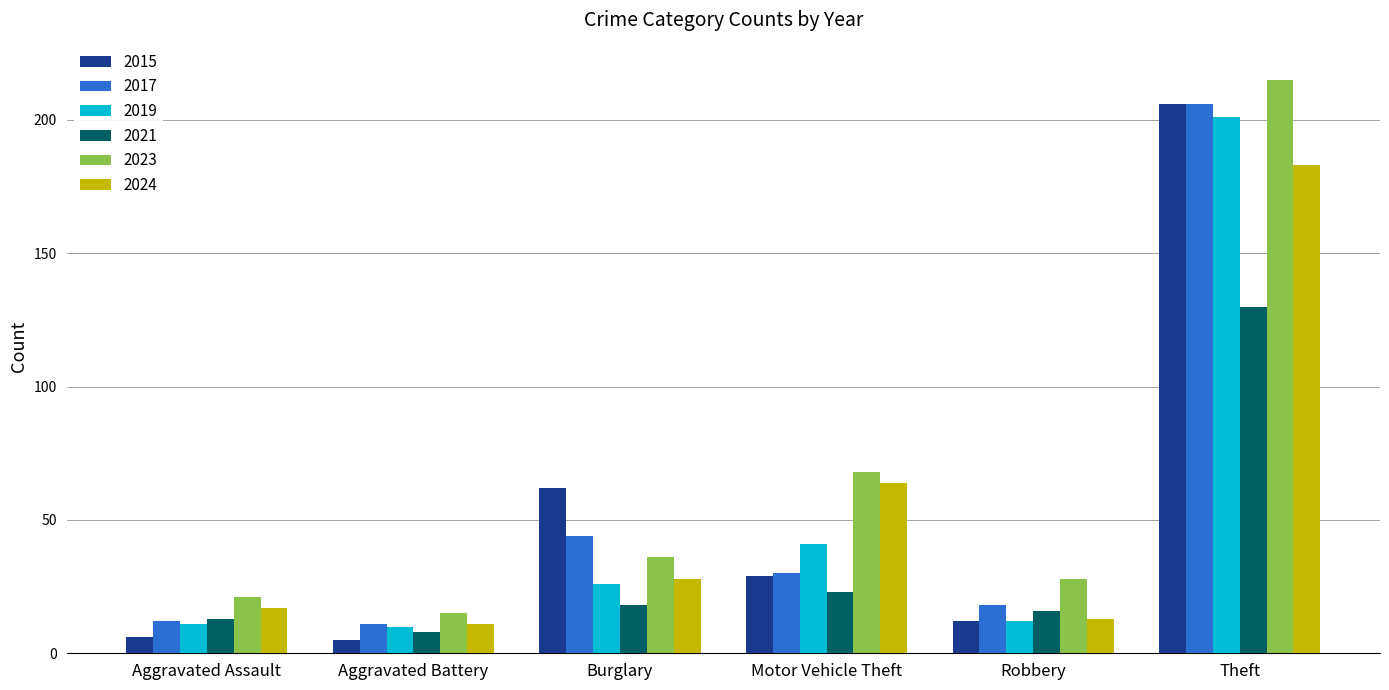

How many data points does each series have?

6